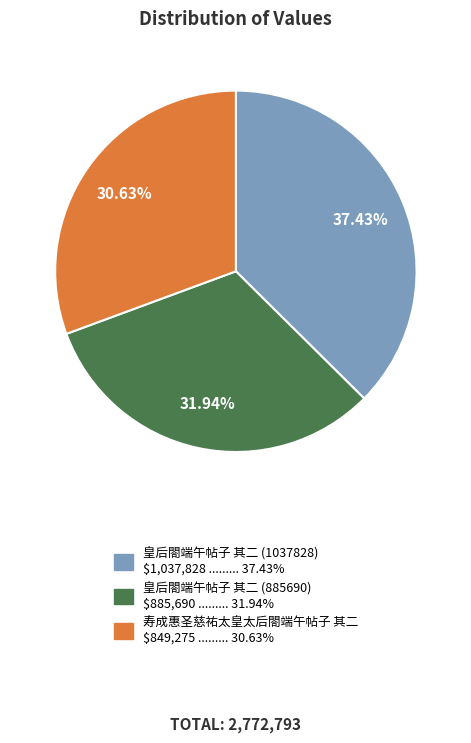

Between 皇后閤端午帖子 其二 (885690) and 皇后閤端午帖子 其二 (1037828), which is larger?

皇后閤端午帖子 其二 (1037828)